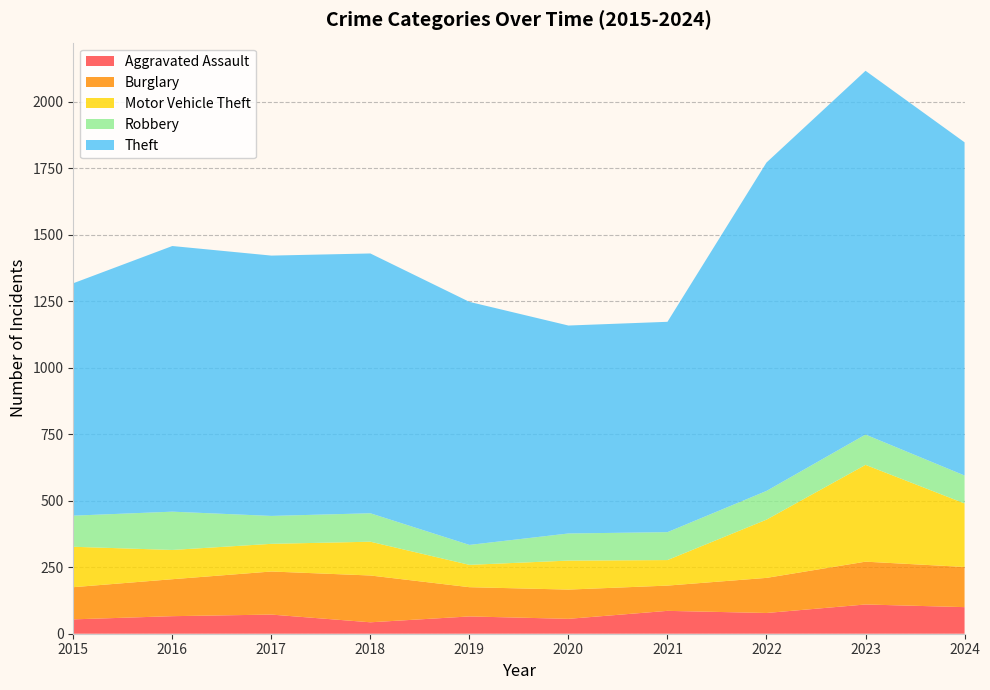

Reading left to right, extract all data points from this chart.

Aggravated Assault: 54	66	72	43	65	56	86	78	110	100
Burglary: 121	139	162	176	110	110	95	132	161	151
Motor Vehicle Theft: 152	110	104	127	84	109	96	219	364	239
Robbery: 117	144	105	107	75	102	105	108	114	105
Theft: 874	999	979	977	914	782	791	1235	1368	1253